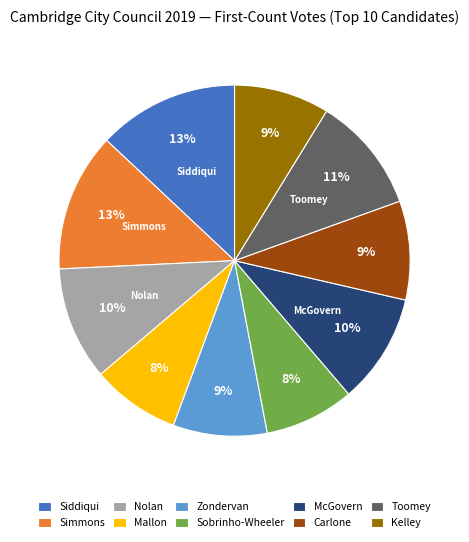

Approximately how many times larger is the value at Mallon compared to Kelley?

0.9